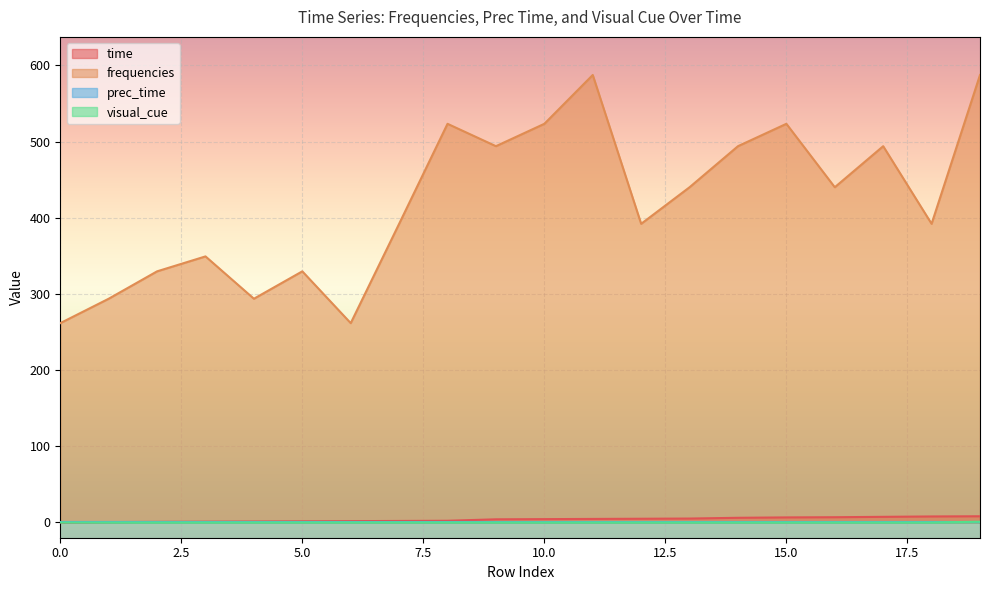

True or false: frequencies and time intersect in this chart.

False